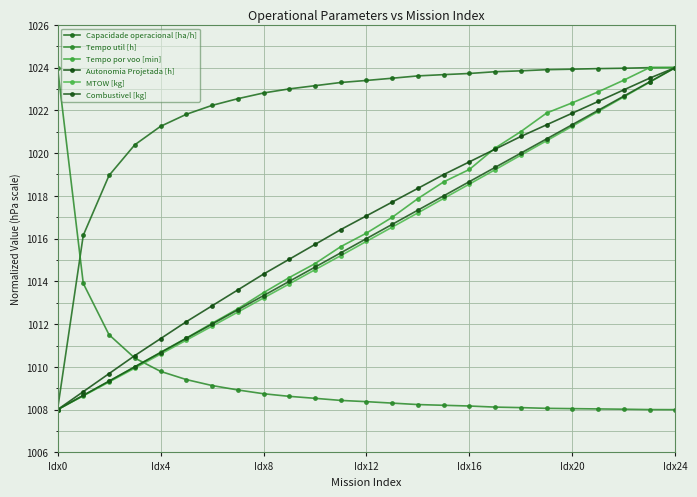

How many lines are shown in the chart?

6